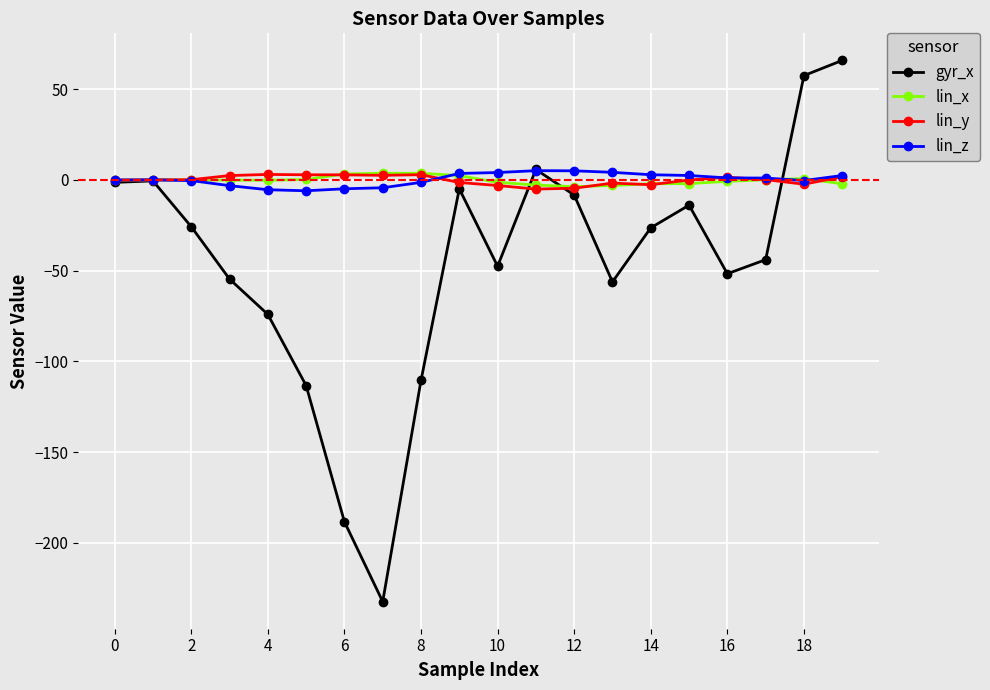

What are all the series names shown in the legend?

gyr_x, lin_x, lin_y, lin_z